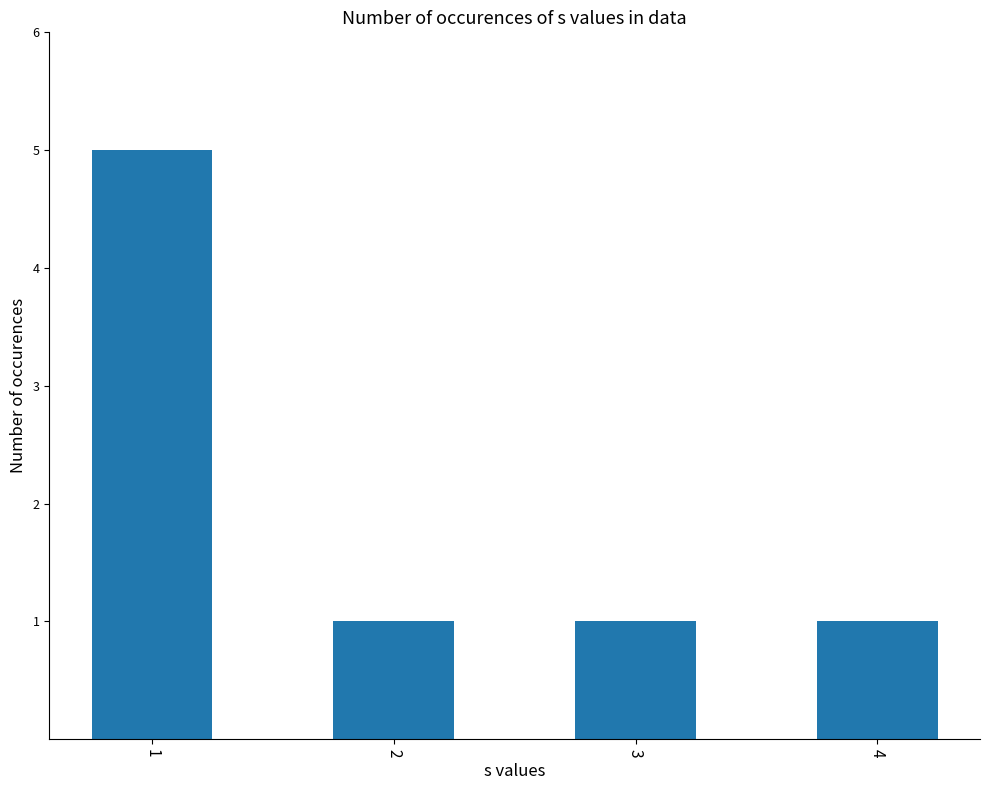

What is the greatest value displayed?

5